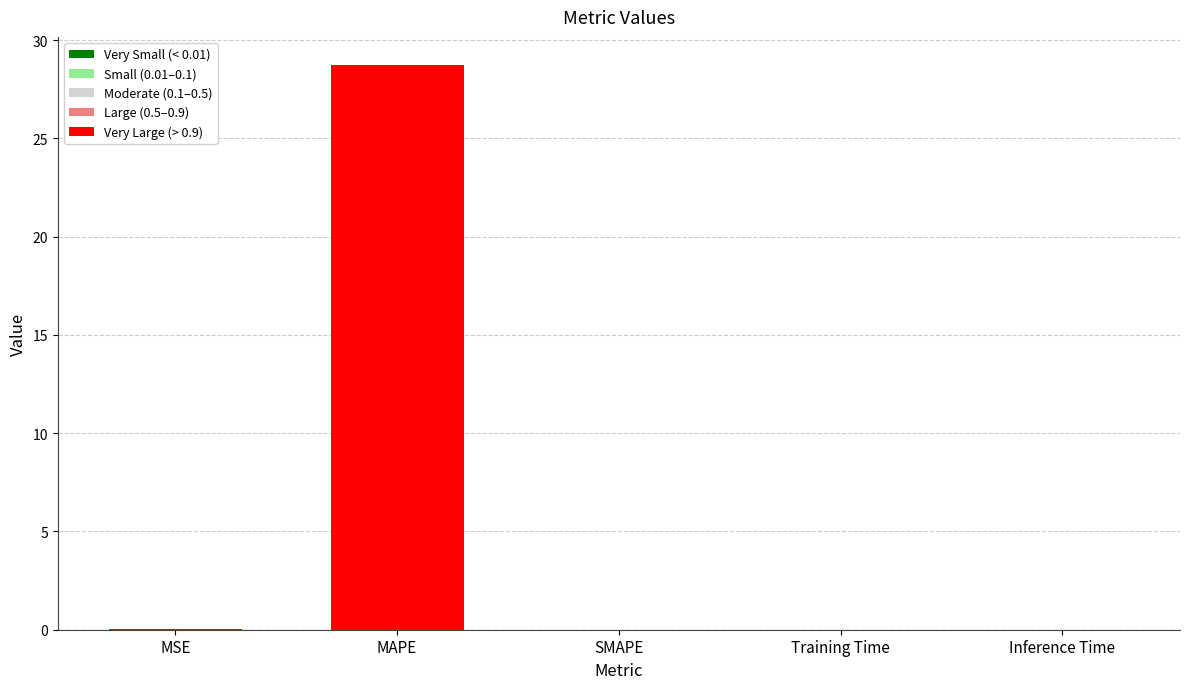

Read the value at MAPE.

28.7